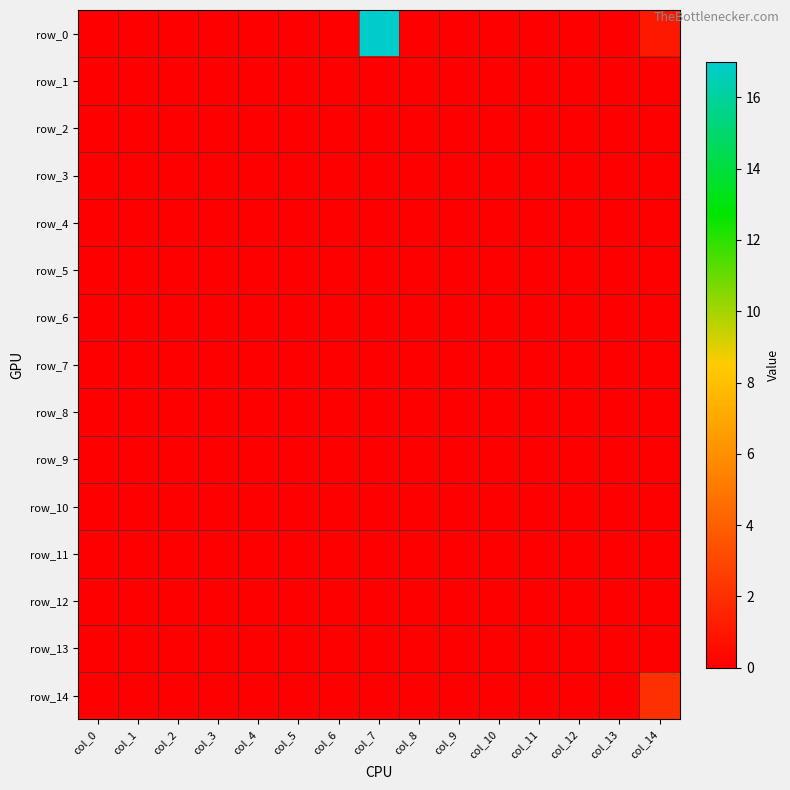

Which category has the lowest value in the row_14 series?

col_0